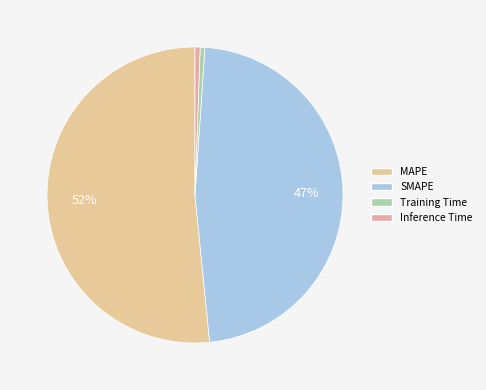

To the nearest percent, what percentage of the pie is Inference Time?

1%